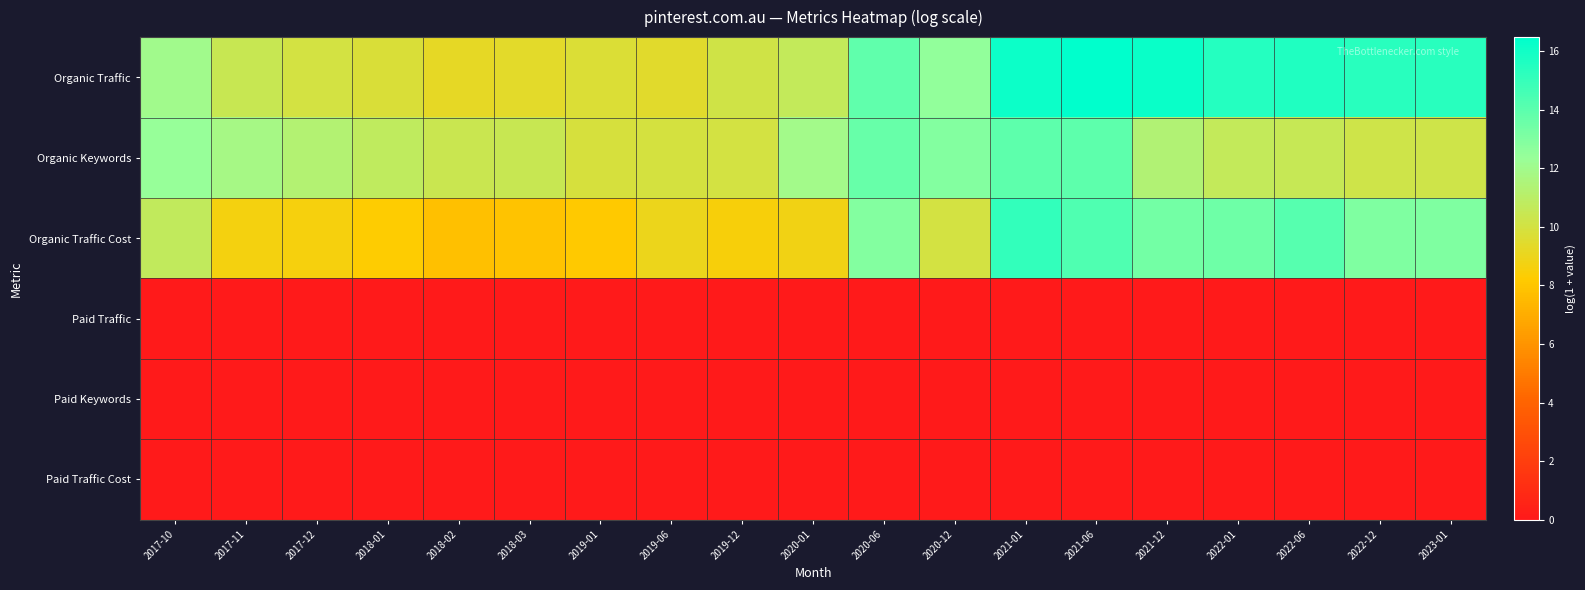

Reading left to right, transcribe all the data shown in this chart.

Organic Traffic: 2017-10=12.0	2017-11=10.4	2017-12=10.0	2018-01=9.7	2018-02=9.2	2018-03=9.4	2019-01=9.7	2019-06=9.5	2019-12=10.2	2020-01=10.6	2020-06=13.9	2020-12=12.5	2021-01=16.1	2021-06=16.5	2021-12=16.2	2022-01=15.5	2022-06=15.6	2022-12=15.4	2023-01=15.4
Organic Keywords: 2017-10=12.4	2017-11=11.8	2017-12=11.3	2018-01=10.8	2018-02=10.4	2018-03=10.5	2019-01=9.9	2019-06=9.9	2019-12=10.0	2020-01=12.0	2020-06=13.7	2020-12=12.9	2021-01=13.9	2021-06=13.9	2021-12=11.4	2022-01=10.6	2022-06=10.5	2022-12=10.2	2023-01=10.2
Organic Traffic Cost: 2017-10=10.7	2017-11=8.7	2017-12=8.6	2018-01=8.3	2018-02=7.8	2018-03=7.9	2019-01=8.2	2019-06=9.0	2019-12=8.5	2020-01=8.8	2020-06=12.9	2020-12=10.0	2021-01=15.1	2021-06=14.4	2021-12=13.4	2022-01=13.5	2022-06=14.1	2022-12=13.1	2023-01=13.1
Paid Traffic: 2017-10=0.0	2017-11=0.0	2017-12=0.0	2018-01=0.0	2018-02=0.0	2018-03=0.0	2019-01=0.0	2019-06=0.0	2019-12=0.0	2020-01=0.0	2020-06=0.0	2020-12=0.0	2021-01=0.0	2021-06=0.0	2021-12=0.0	2022-01=0.0	2022-06=0.0	2022-12=0.0	2023-01=0.0
Paid Keywords: 2017-10=0.0	2017-11=0.0	2017-12=0.0	2018-01=0.0	2018-02=0.0	2018-03=0.0	2019-01=0.0	2019-06=0.0	2019-12=0.0	2020-01=0.0	2020-06=0.0	2020-12=0.0	2021-01=0.0	2021-06=0.0	2021-12=0.0	2022-01=0.0	2022-06=0.0	2022-12=0.0	2023-01=0.0
Paid Traffic Cost: 2017-10=0.0	2017-11=0.0	2017-12=0.0	2018-01=0.0	2018-02=0.0	2018-03=0.0	2019-01=0.0	2019-06=0.0	2019-12=0.0	2020-01=0.0	2020-06=0.0	2020-12=0.0	2021-01=0.0	2021-06=0.0	2021-12=0.0	2022-01=0.0	2022-06=0.0	2022-12=0.0	2023-01=0.0